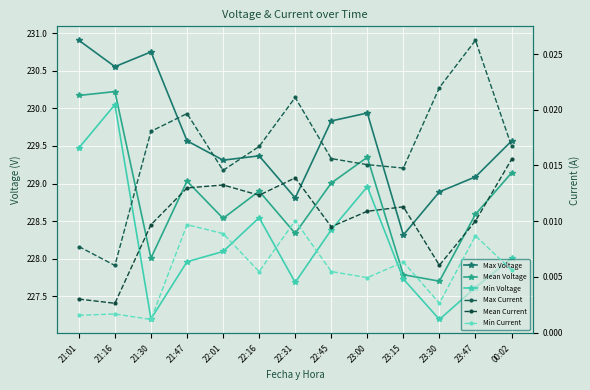

At how many categories does at least one series exceed 182?

13